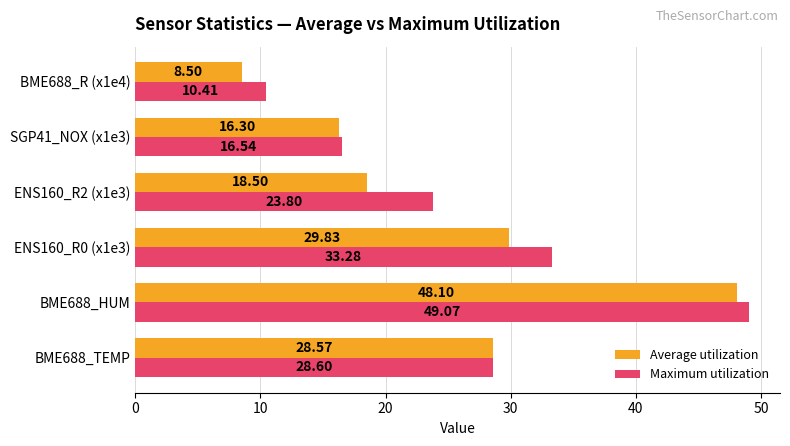

Which series has the largest total across all categories?

Maximum utilization